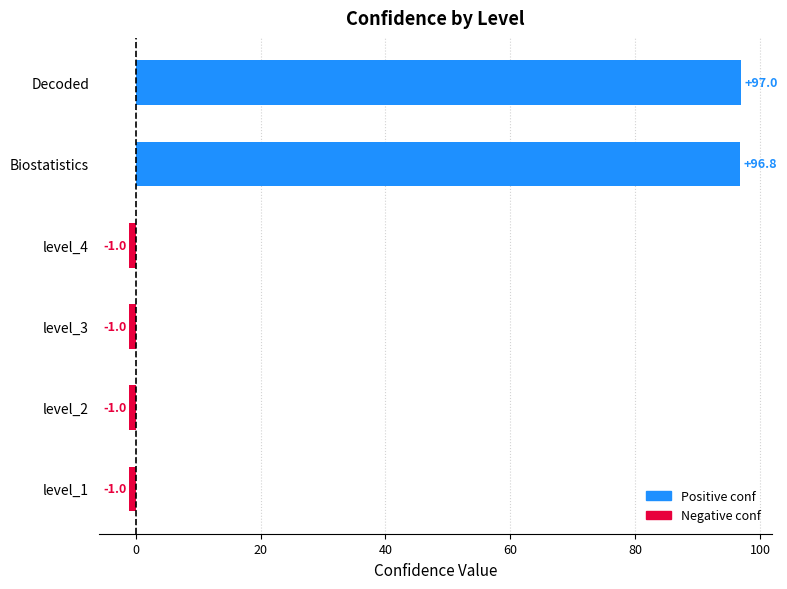

What is the approximate value at level_1?

-1.0